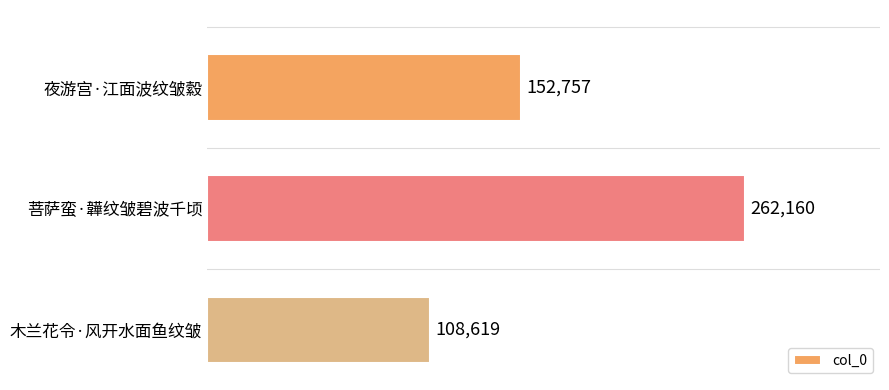

What is the maximum value shown in the chart?

262160